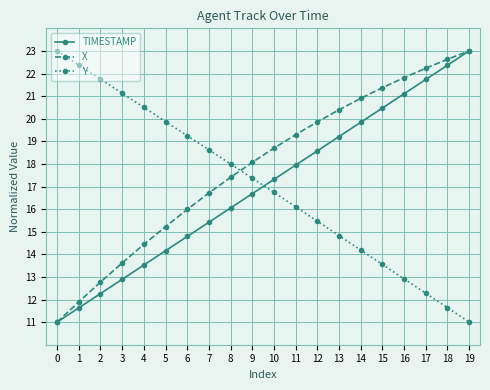

What is the difference between the highest and lowest values at 0?

12.0